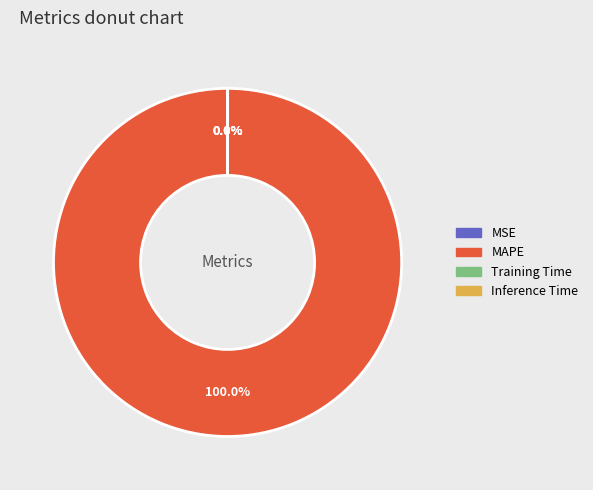

Which category has the biggest portion of the pie?

MAPE